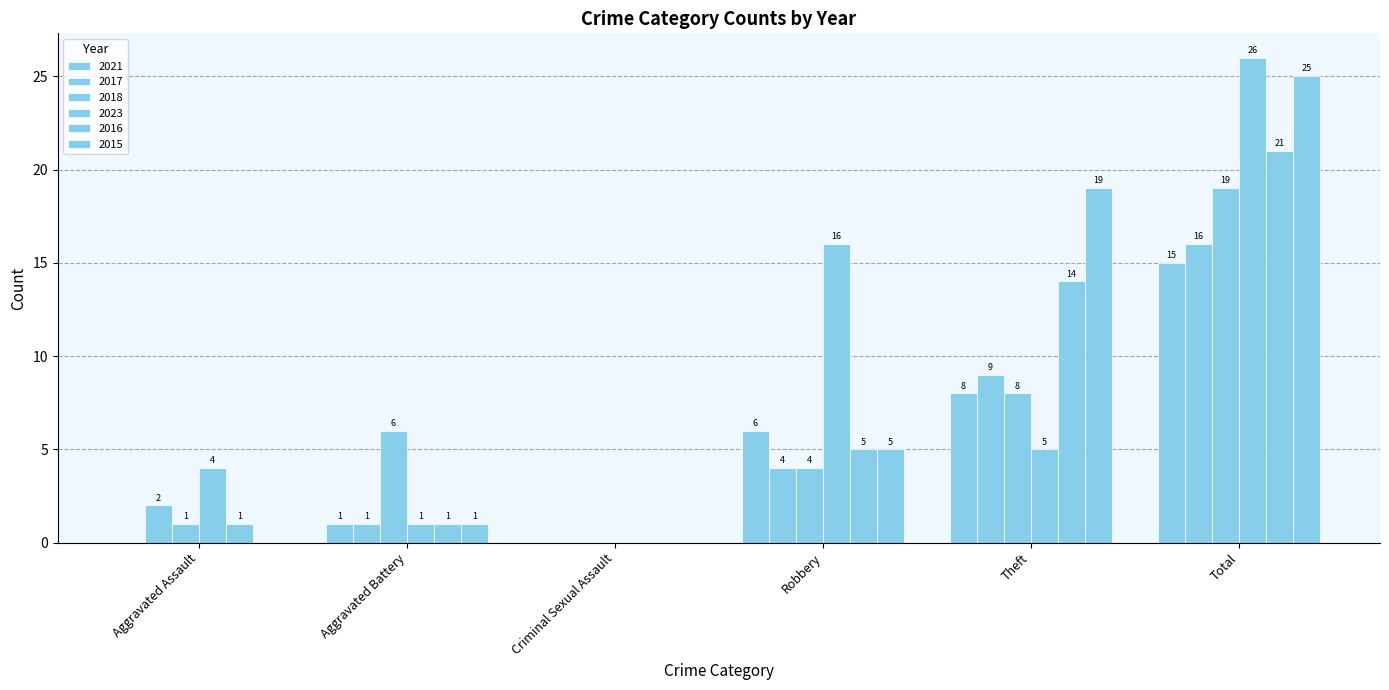

How many values in 2015 are above zero?

4